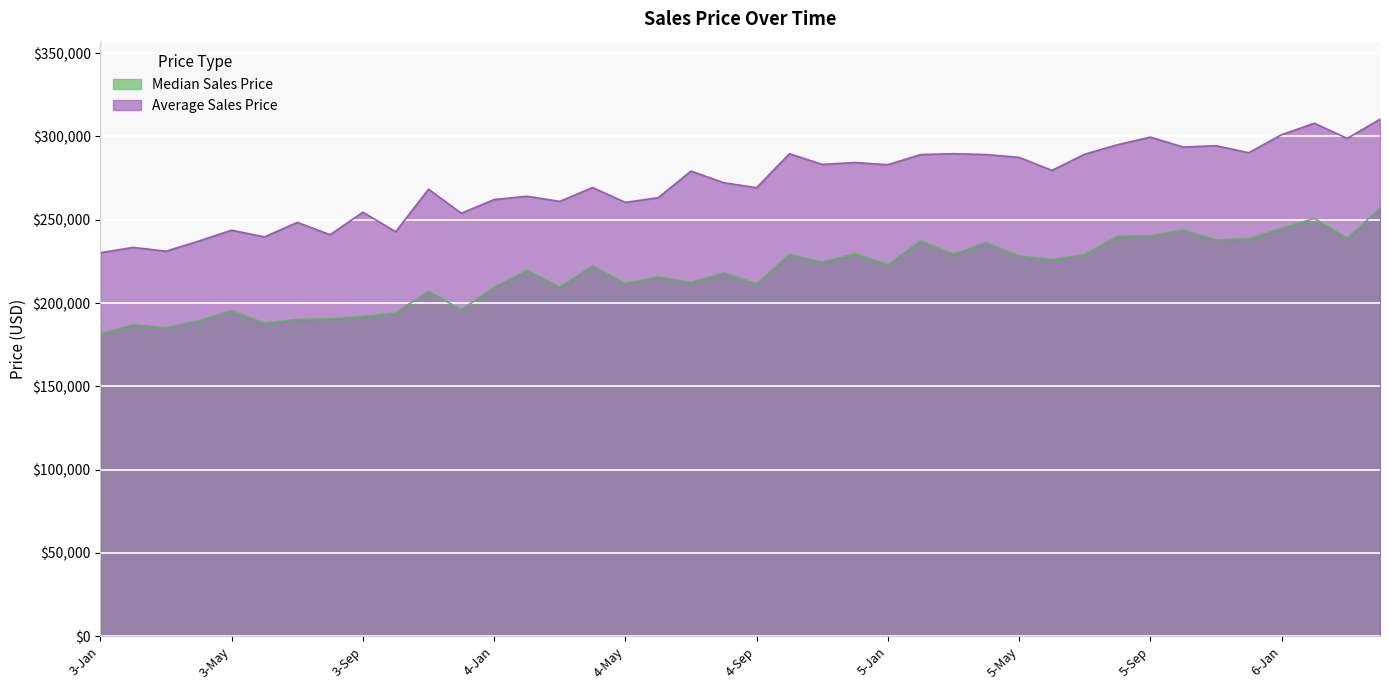

List the series in order of their overall mean, highest first.

Average Sales Price, Median Sales Price